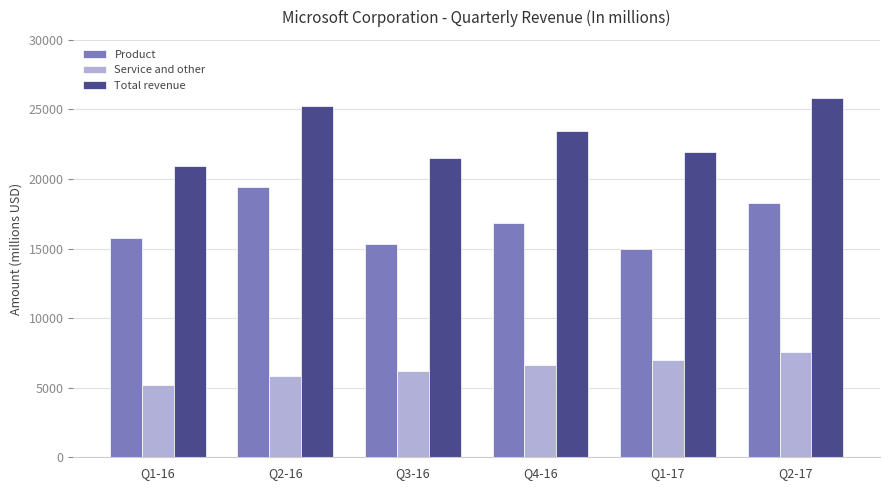

Reading left to right, extract all data points from this chart.

Product: 15750	19431	15307	16848	14968	18273
Service and other: 5160	5822	6210	6626	6960	7553
Total revenue: 20910	25253	21517	23474	21928	25826